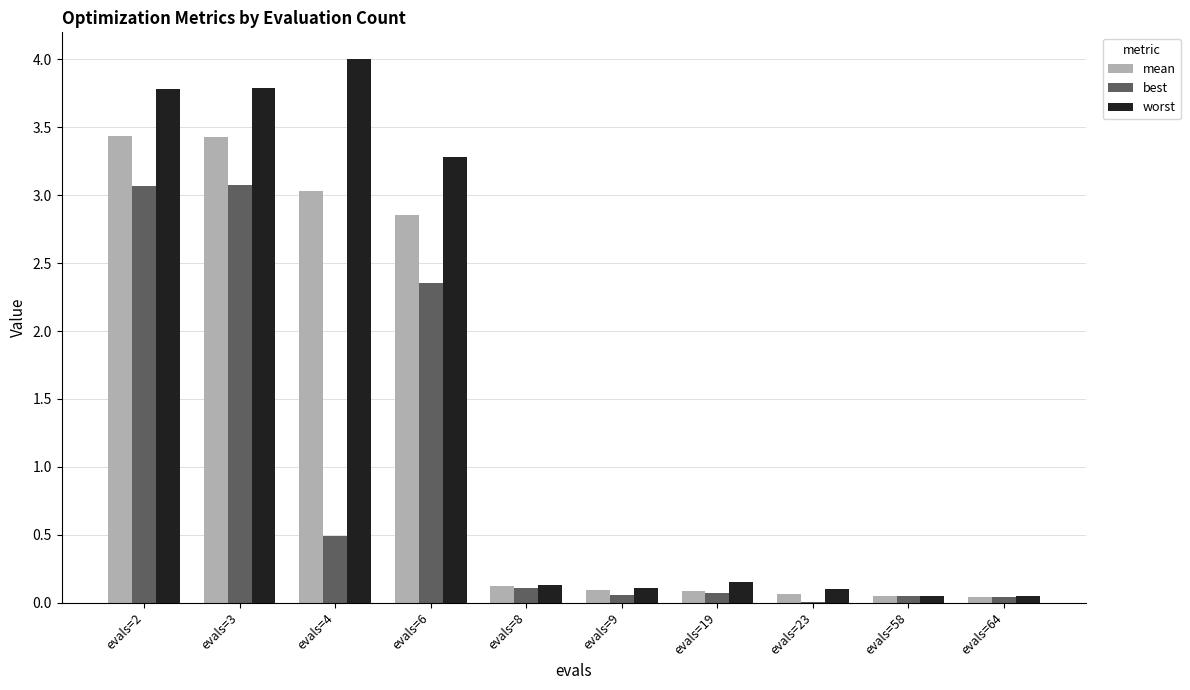

Where is worst nearest to the value 2?

evals=6